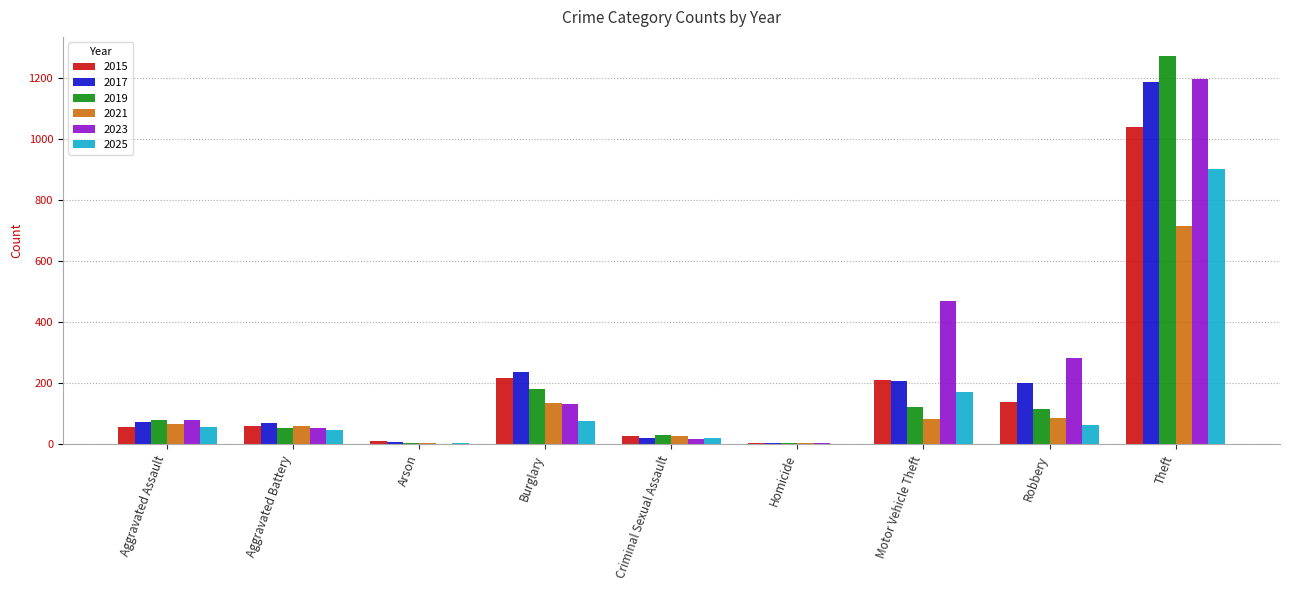

Is the value of 2019 at Theft greater than the value of 2025 at Criminal Sexual Assault?

Yes